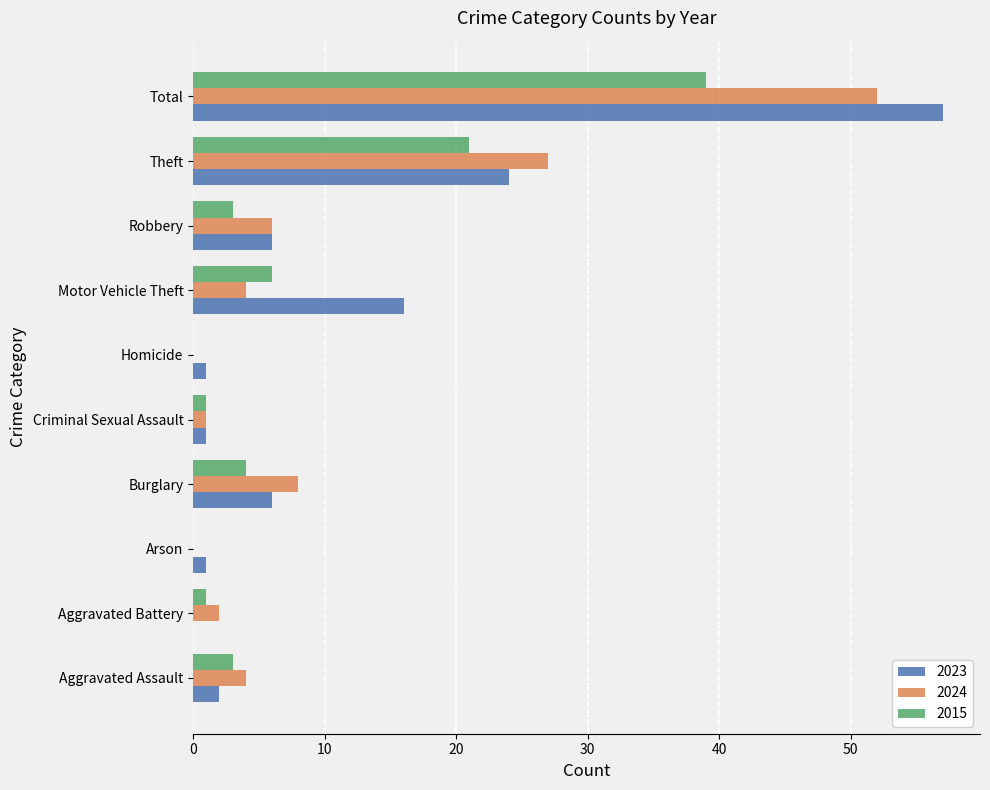

The value of 2024 at Total is 52. True or false?

True